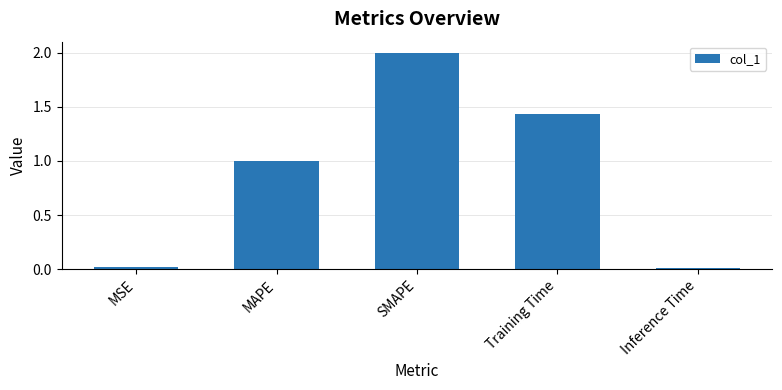

What is the sum of all values?

4.5